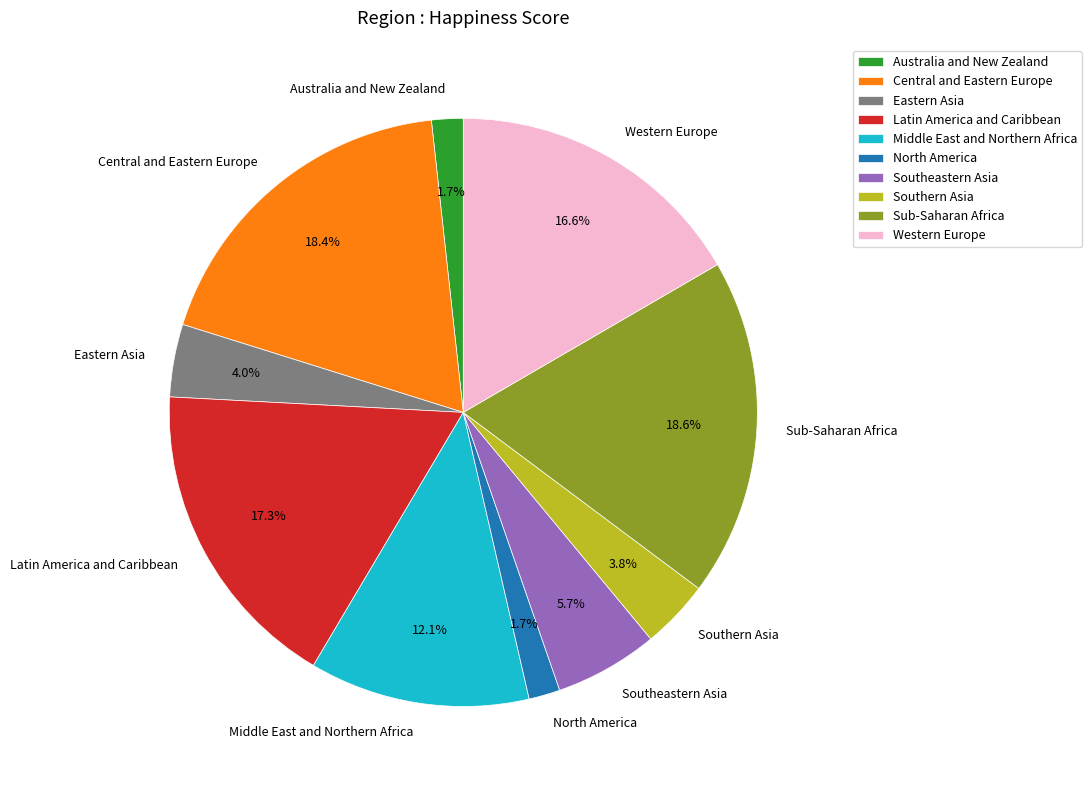

Which has a higher value, Western Europe or Eastern Asia?

Western Europe